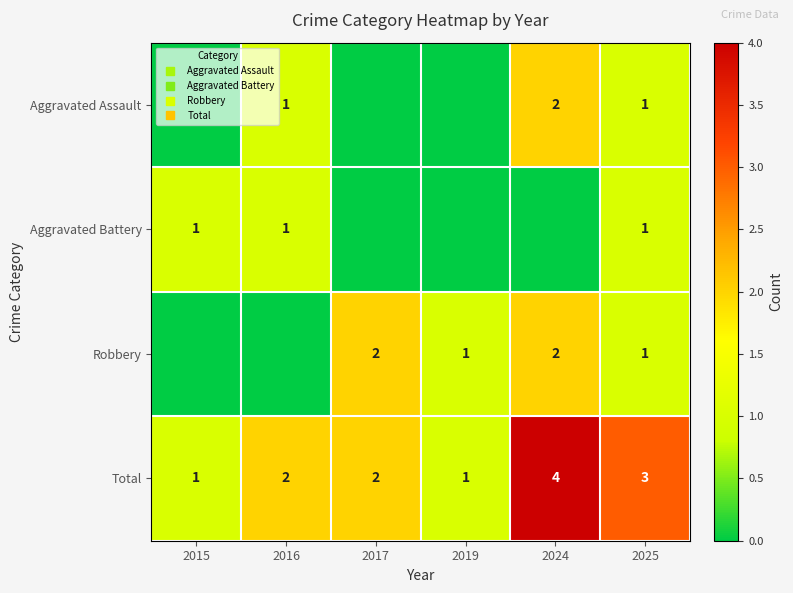

At how many categories does at least one series exceed 0?

6